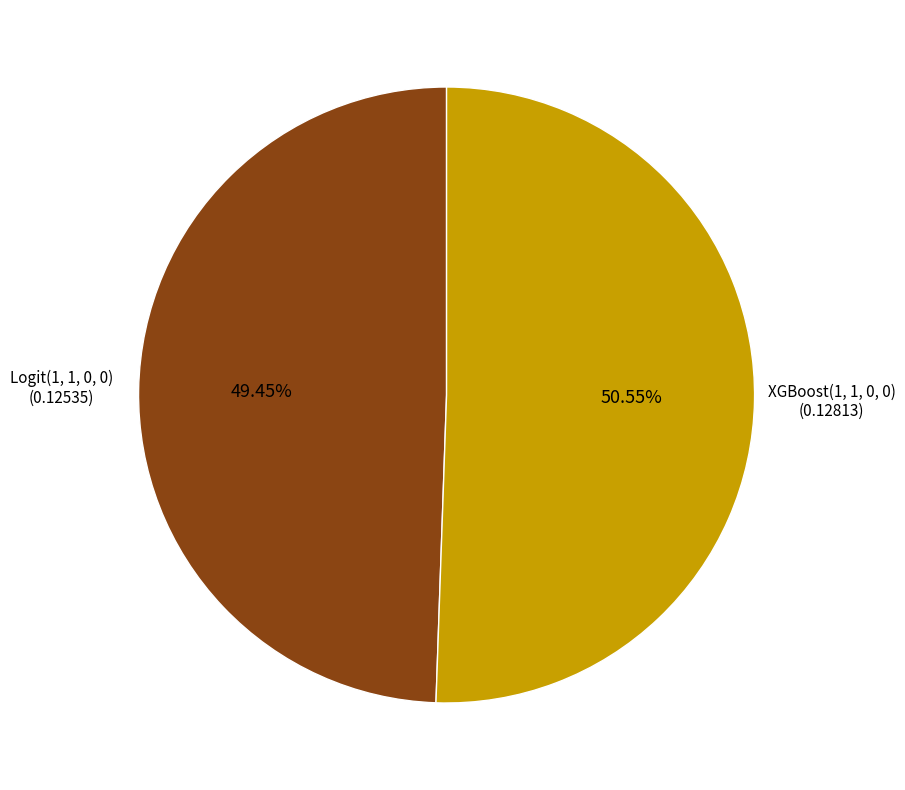

What is the largest slice in the pie chart?

XGBoost(1, 1, 0, 0)